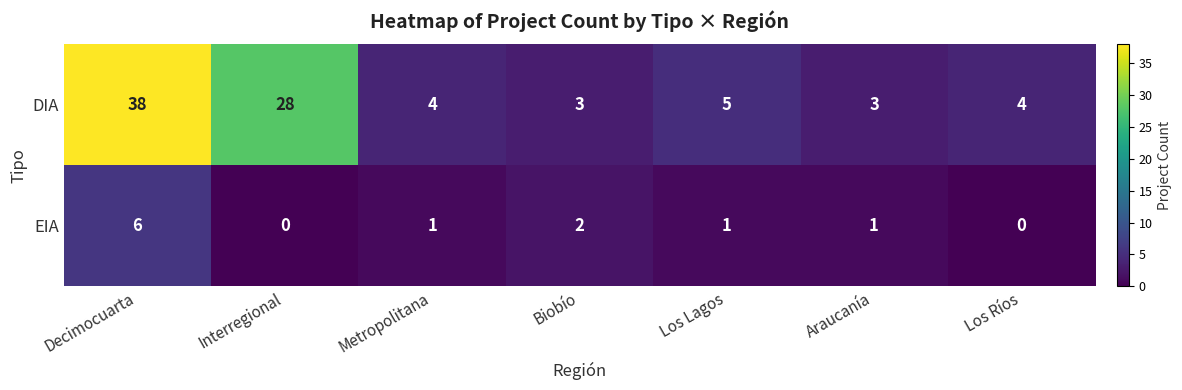

What is the approximate value of DIA at Decimocuarta?

38